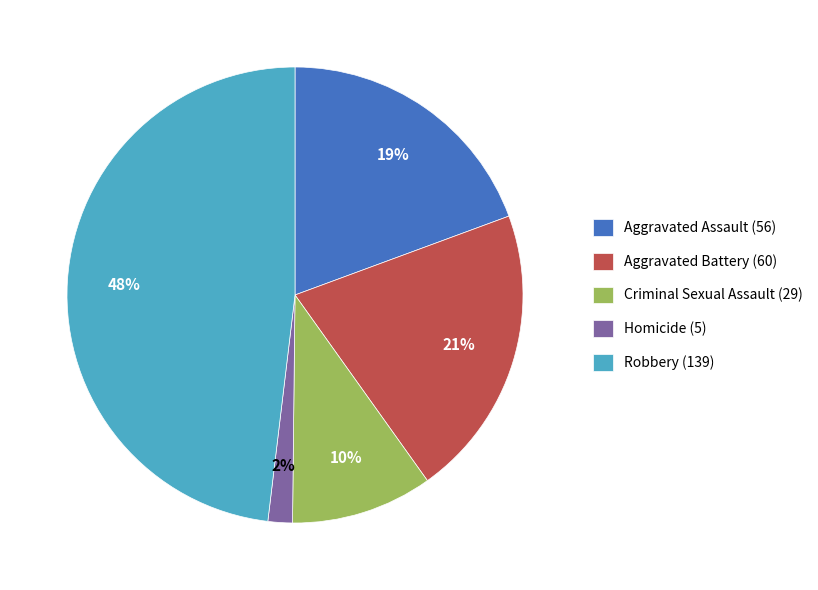

Does Robbery (139) represent more than half of the total?

No